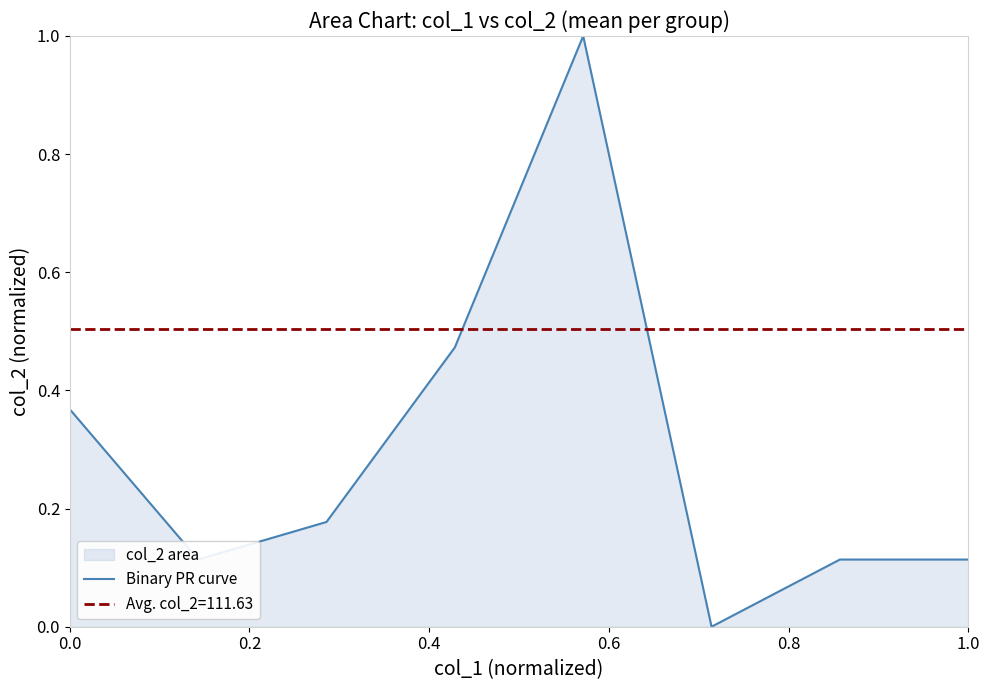

What is the highest value of the Binary PR curve series?

1.0